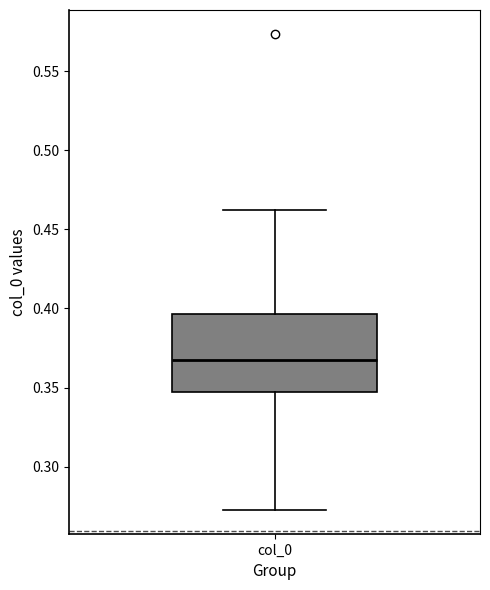

Transcribe this box plot: give where the median line is, the range the box spans, and where the two whiskers end, as read against the y-axis. The values are not printed on the chart, so give them approximately, as read against the axis.

median 0.365, box 0.345 to 0.395, whiskers 0.275 to 0.460